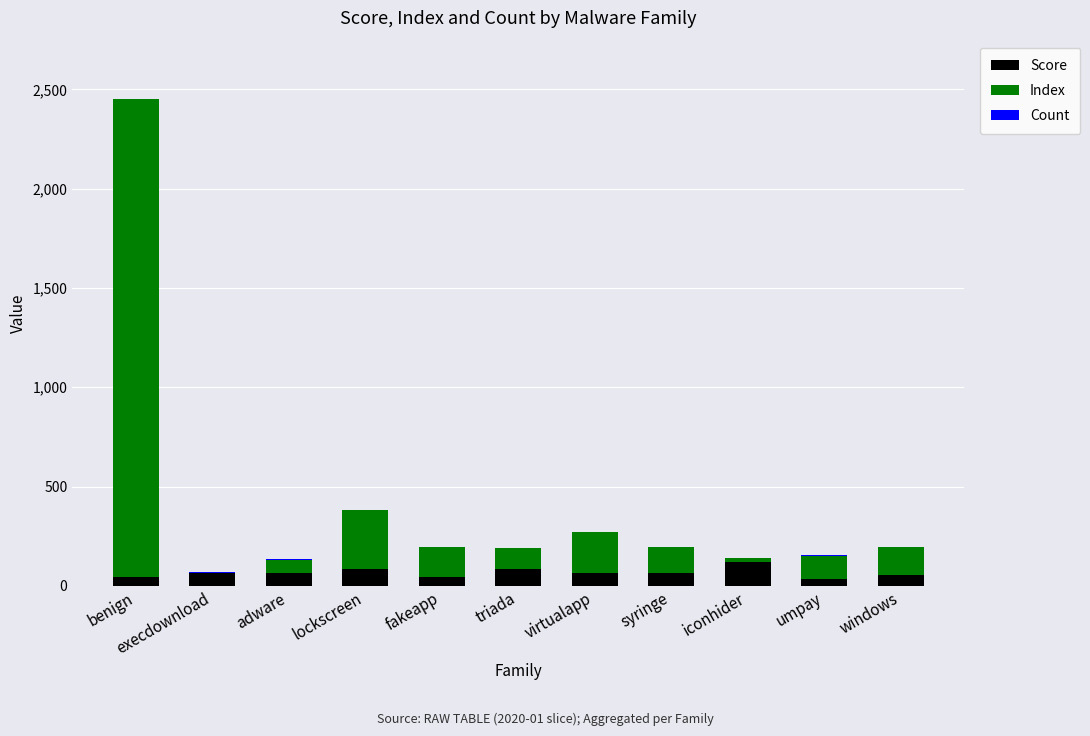

At which category is the sum across all series the highest?

benign